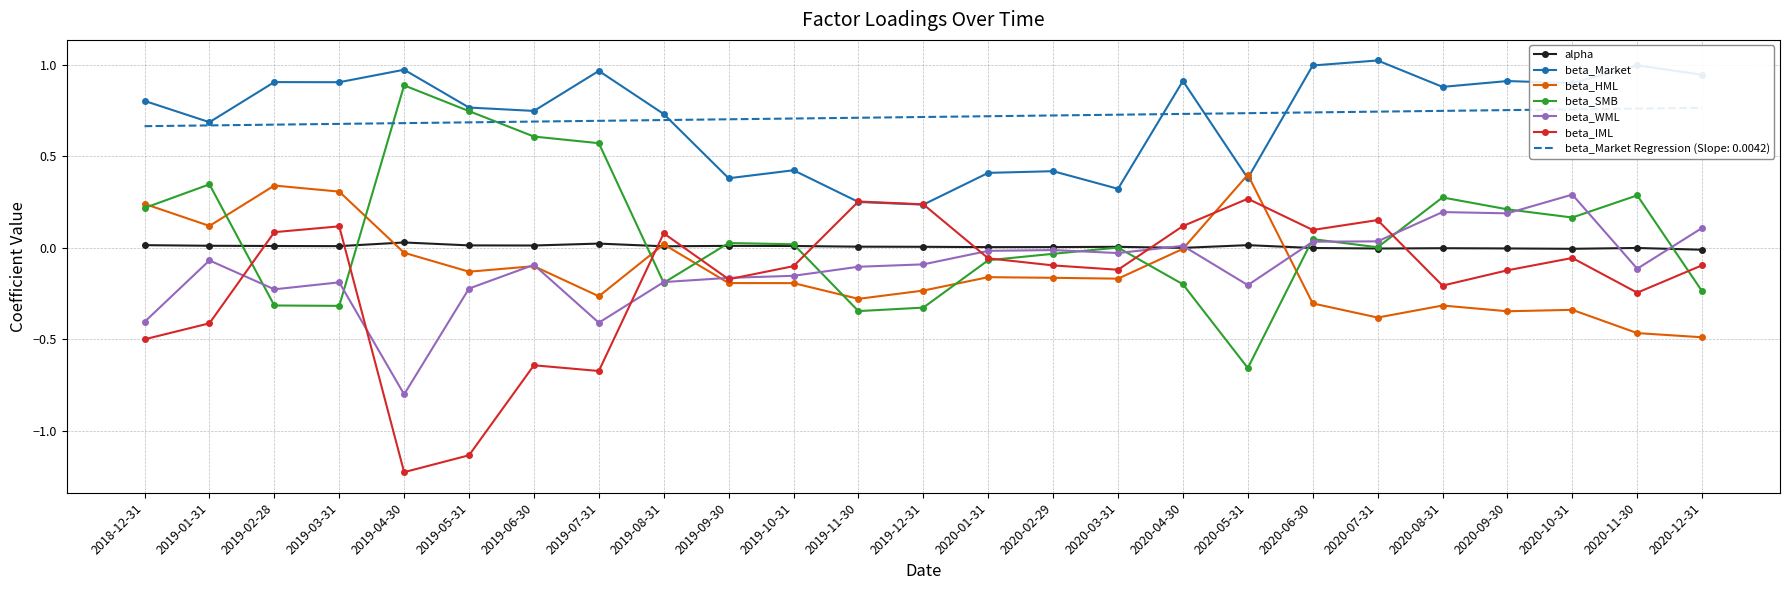

What is the difference between the highest and lowest values at 2020-01-31?

0.6